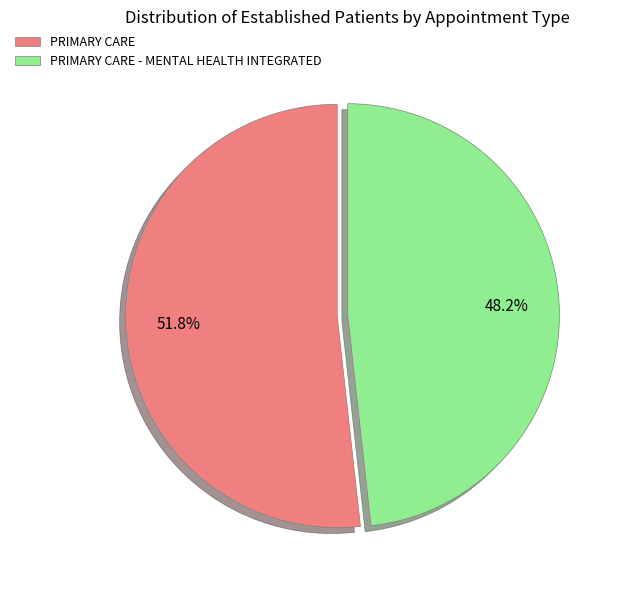

Which slice represents more than half of the pie?

PRIMARY CARE